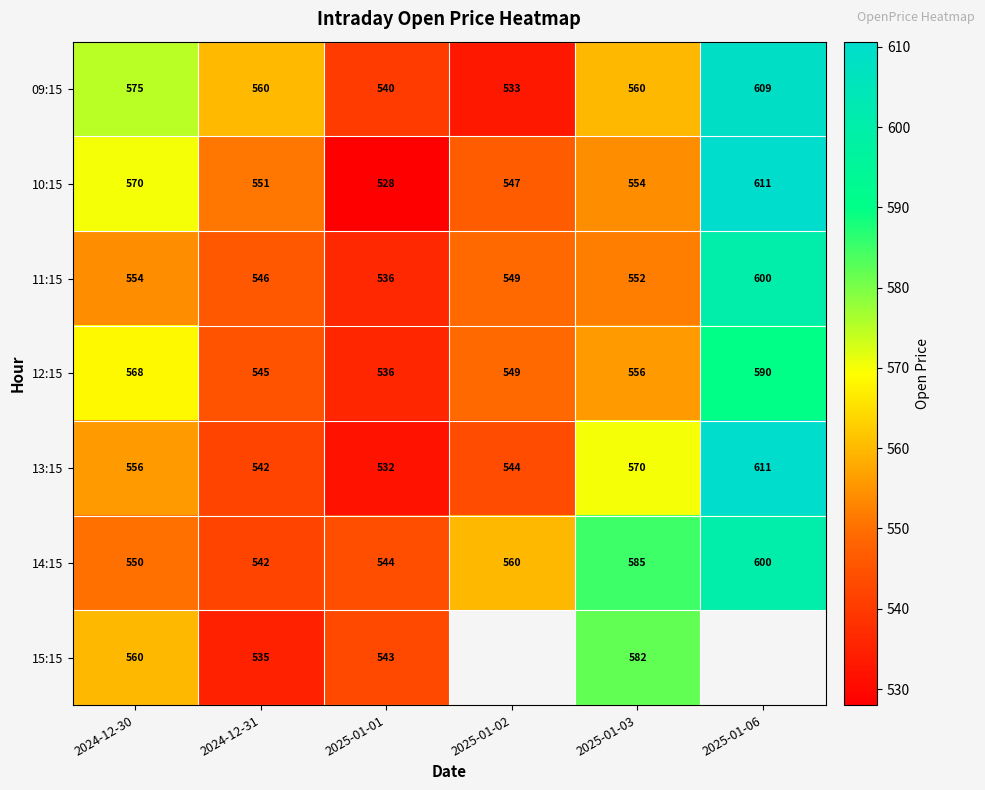

What is the minimum value for 13:15?

532